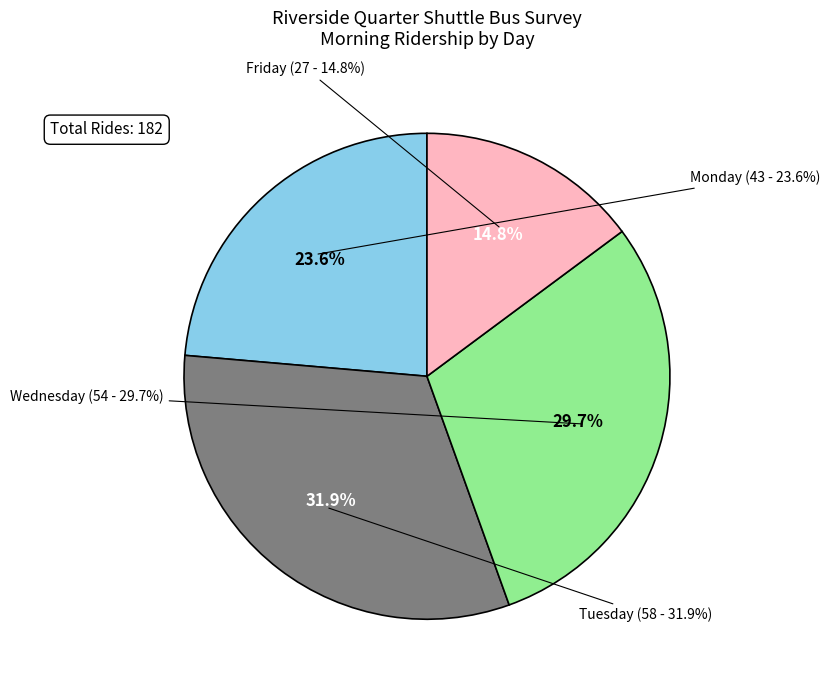

Which category has the smallest portion of the pie?

Friday